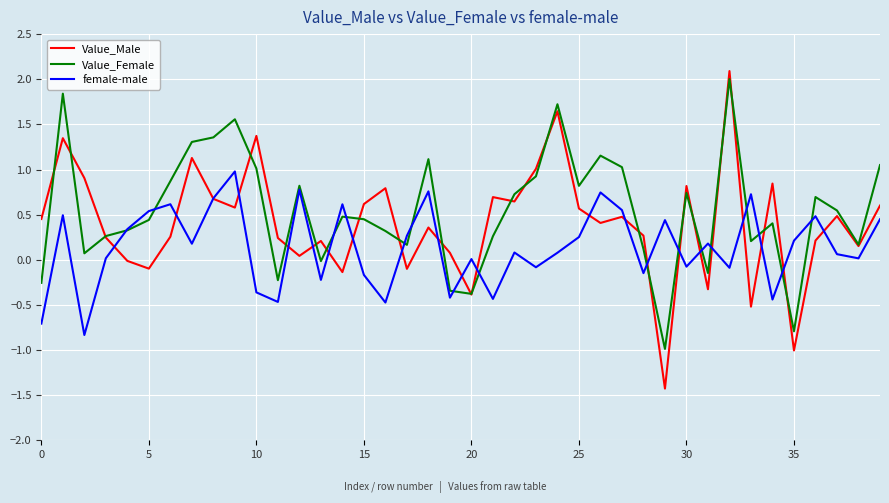

After their last crossing, which series has the higher values: Value_Female or Value_Male?

Value_Female